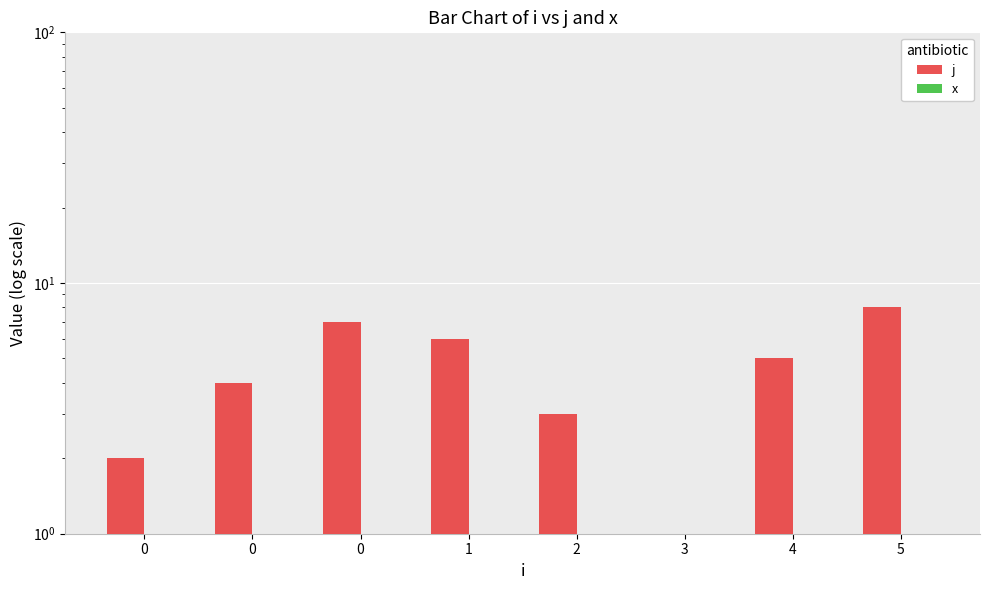

Which series has the largest total across all categories?

j